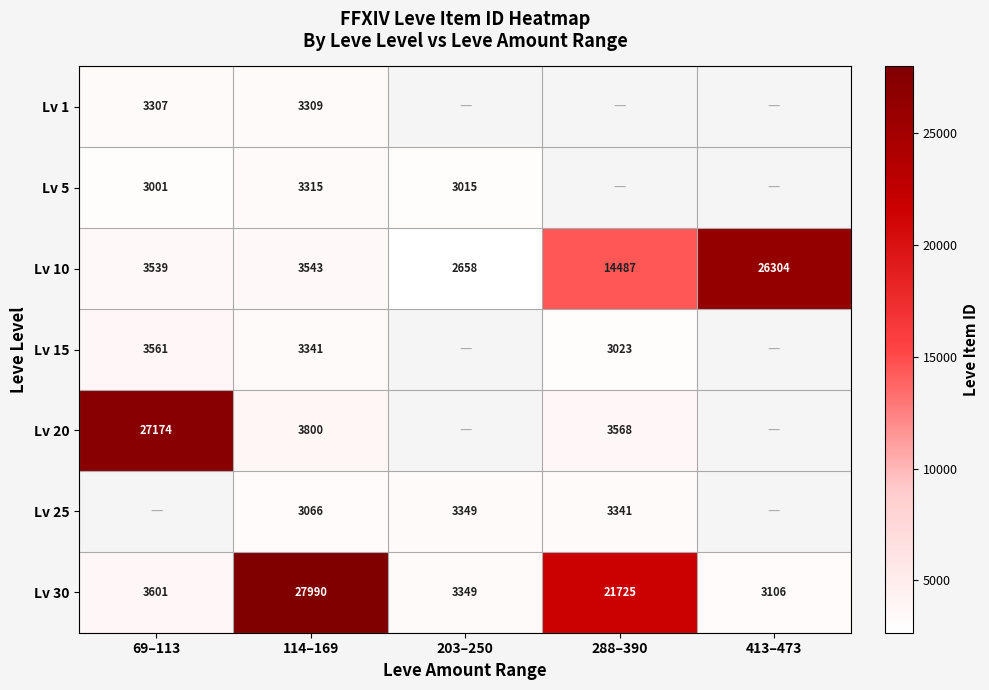

Rank the categories by Lv 10 value from highest to lowest.

413–473, 288–390, 114–169, 69–113, 203–250